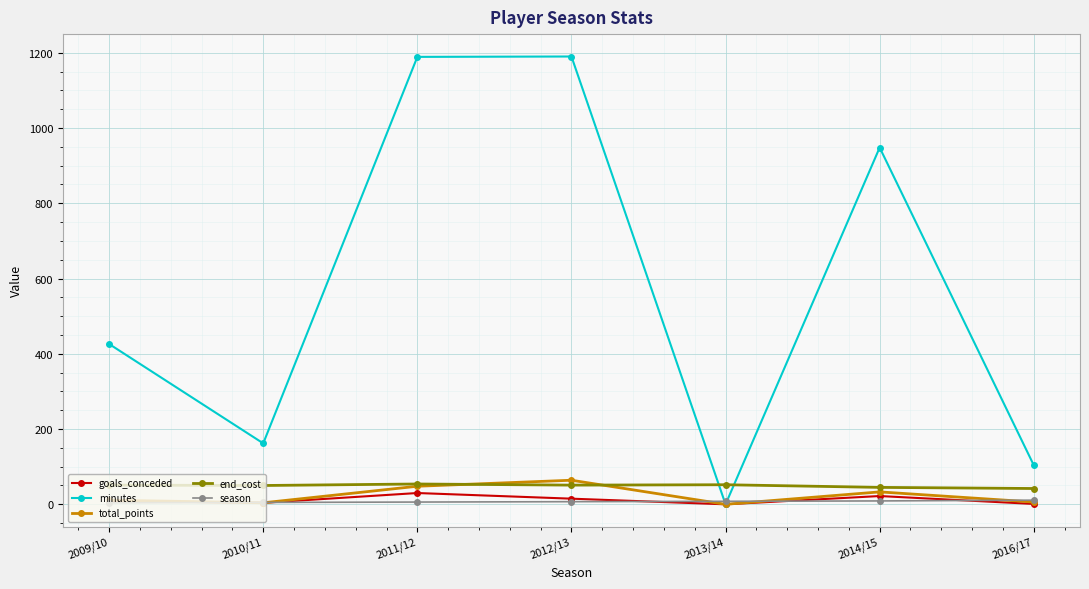

True or false: end_cost and season cross at least once.

False